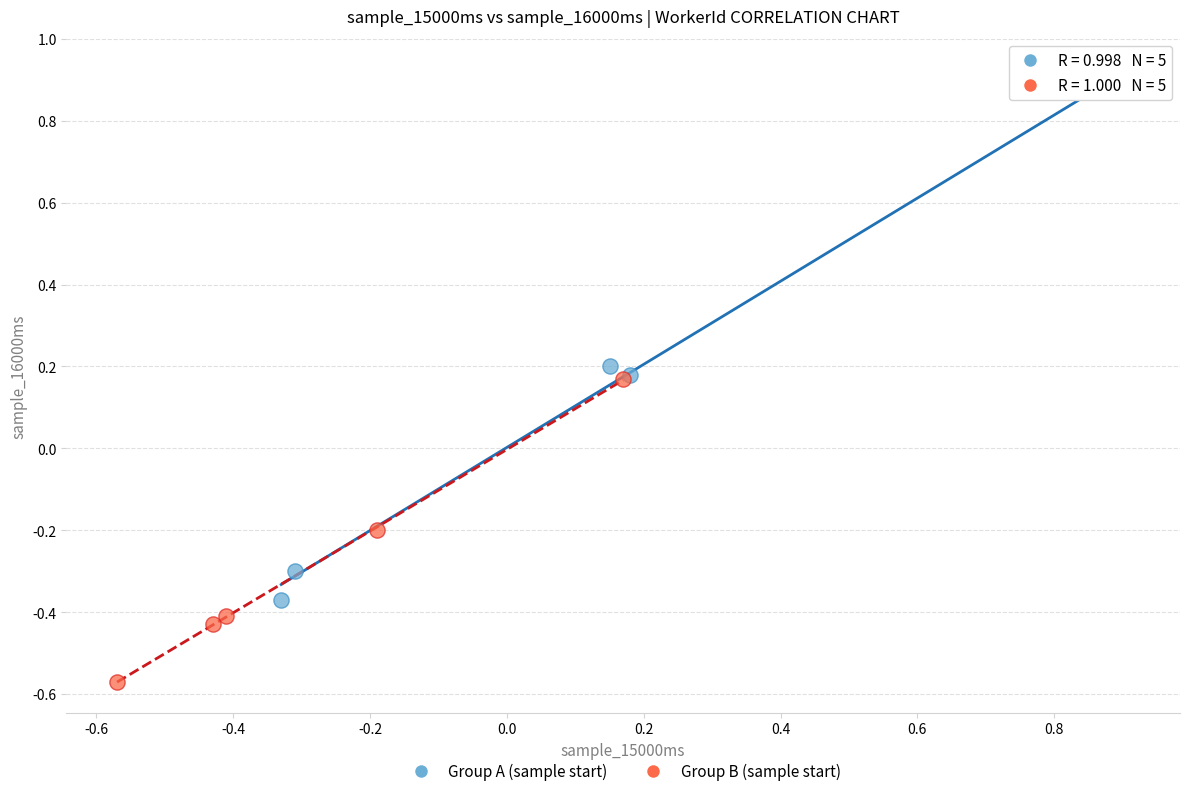

Which series reaches the maximum Y coordinate?

Group A (sample start)